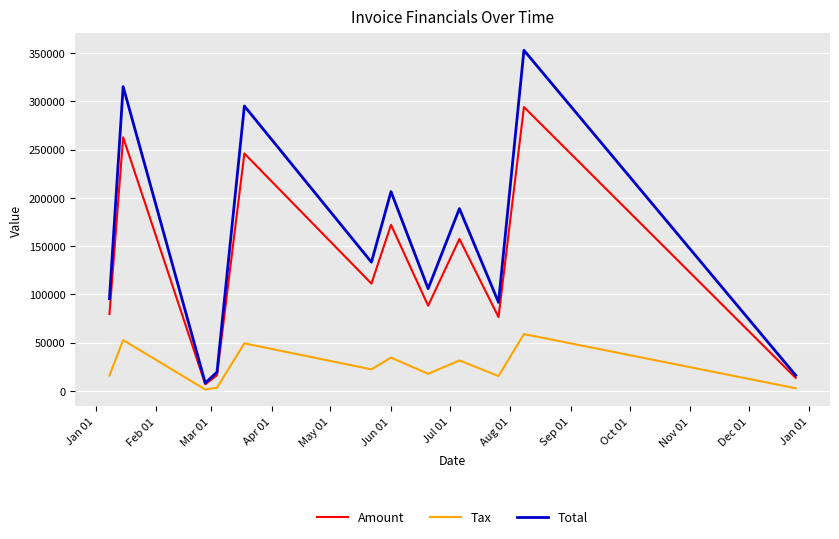

List the series in order of their overall mean, lowest first.

Tax, Amount, Total